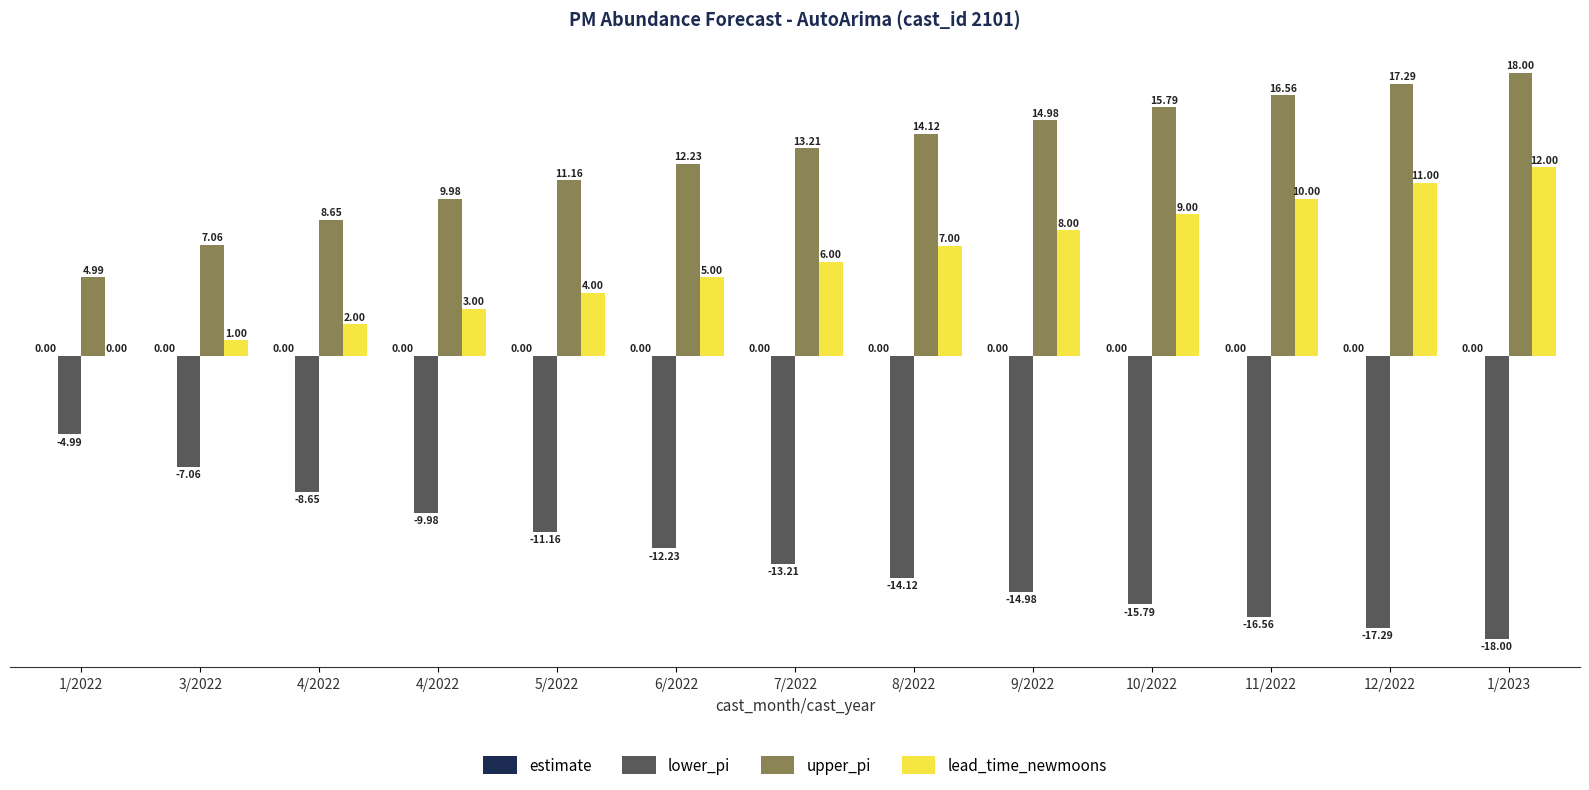

How many series are shown in this chart?

3